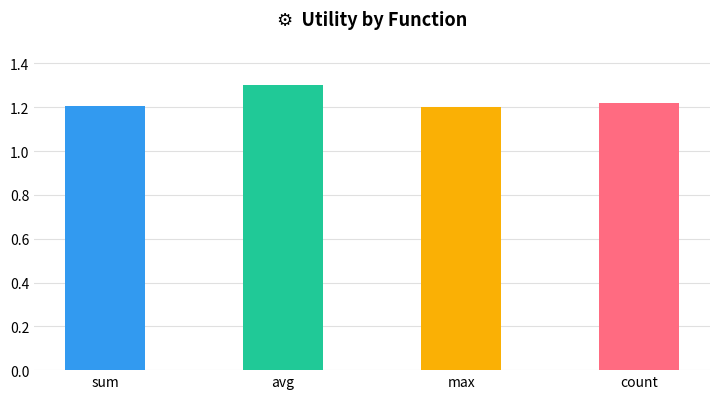

What is the value of the 2nd bar from the left?

1.3